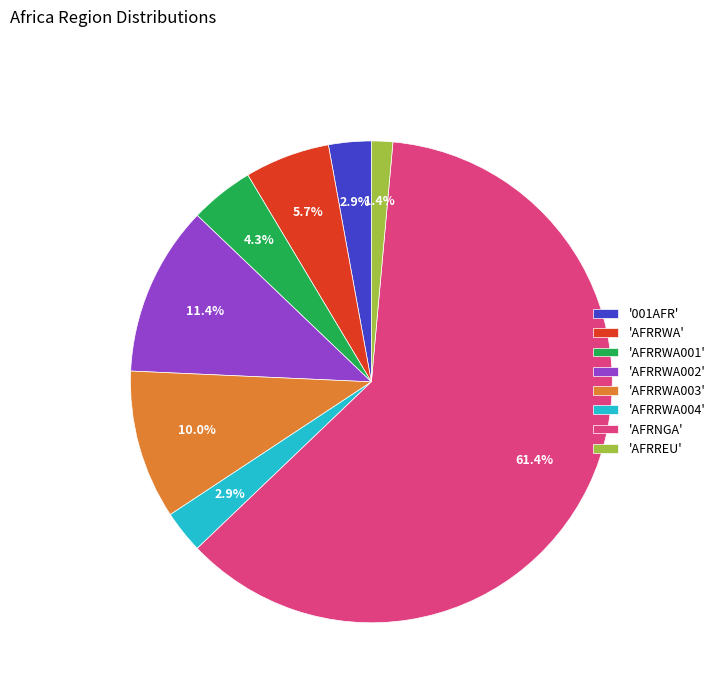

What is the smallest slice in the pie chart?

'AFRREU'